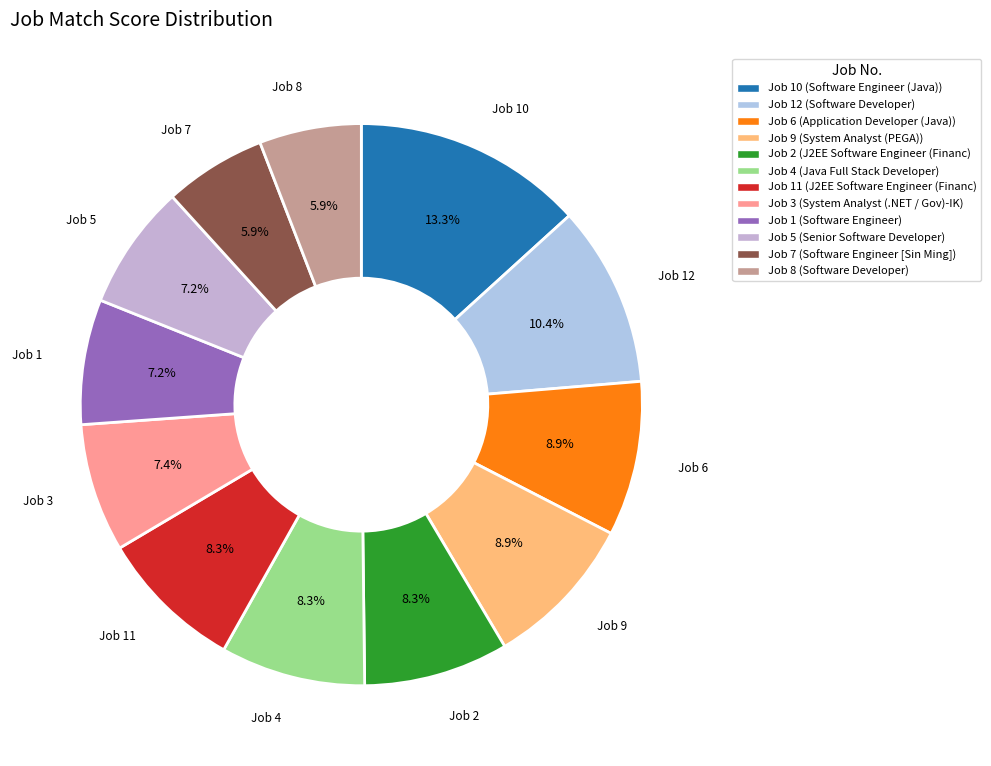

What is the largest slice in the pie chart?

10